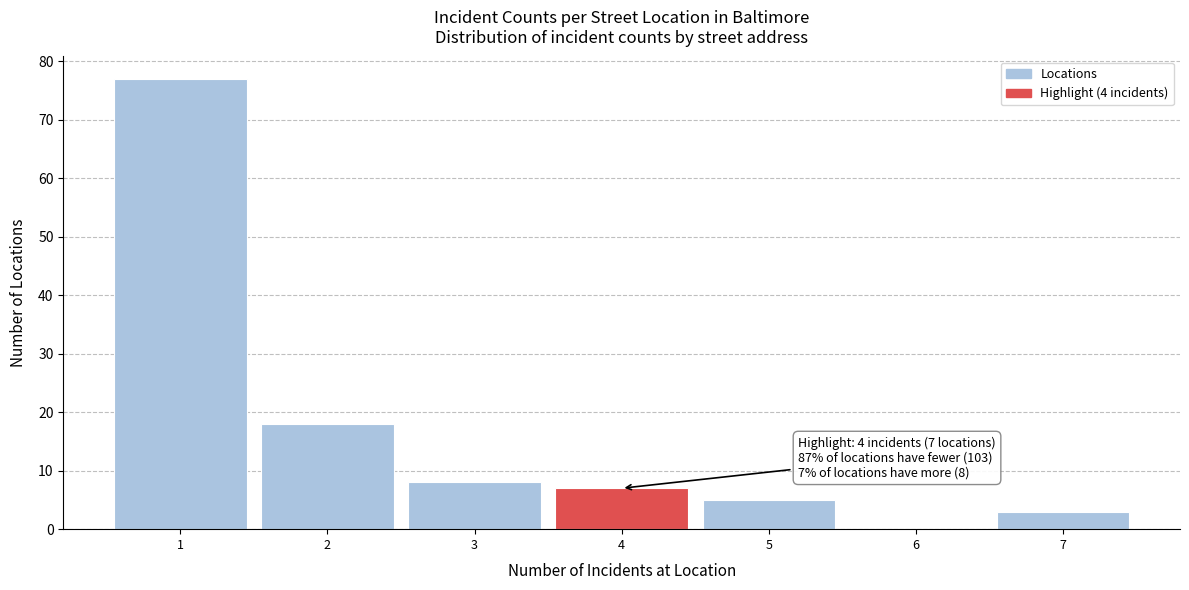

Which range on the x-axis has the tallest bar?

0.5 to 1.5